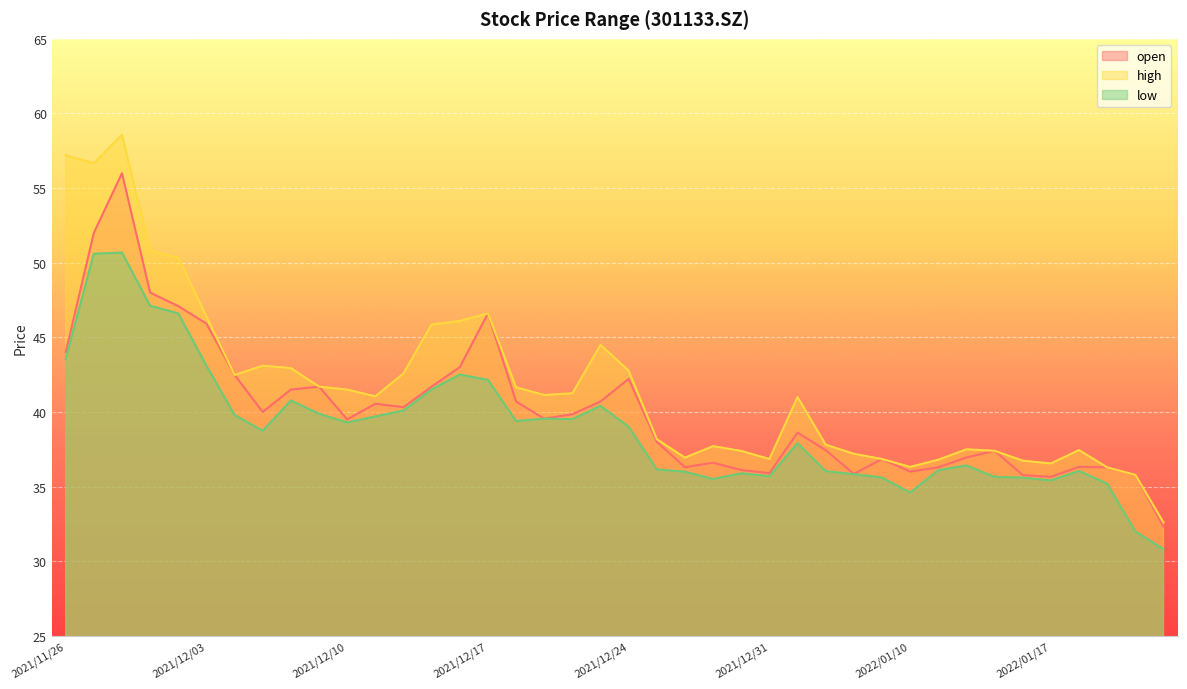

At which category is the sum across all series the highest?

2021/11/30